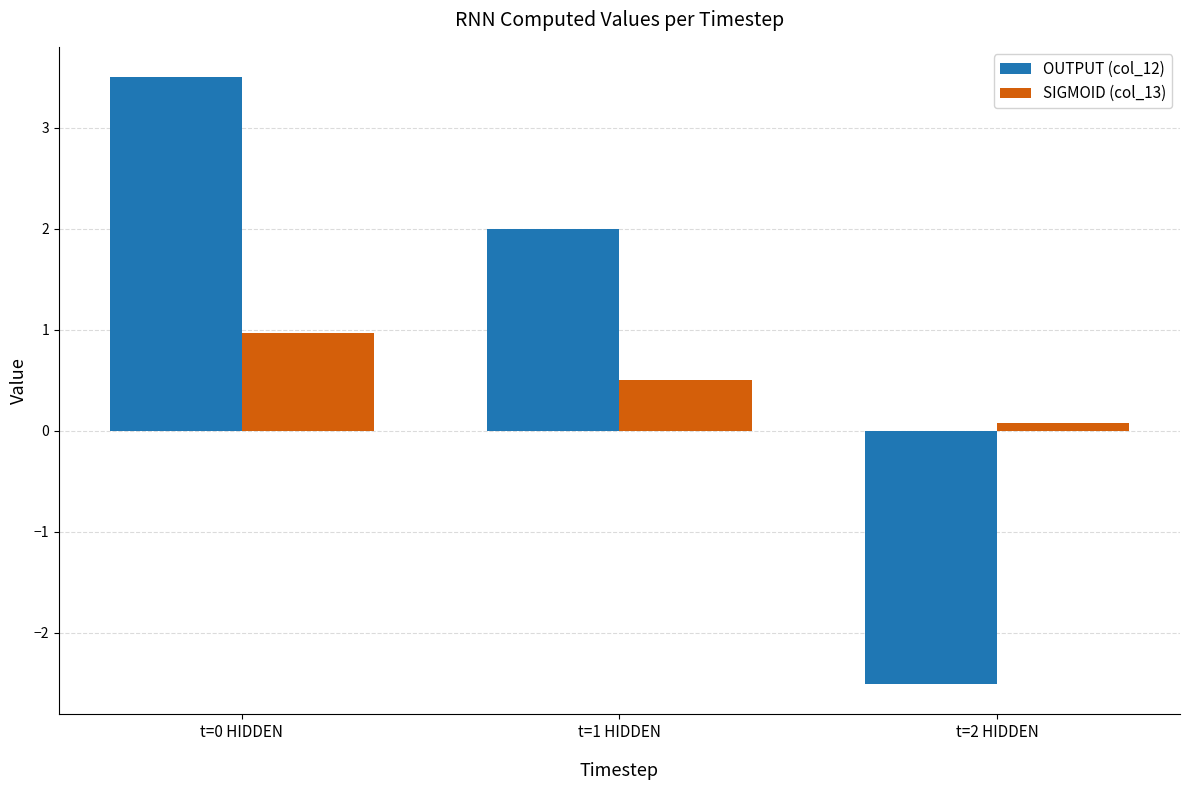

The SIGMOID (col_13) series shows 0.4 at t=0 HIDDEN. True or false?

False